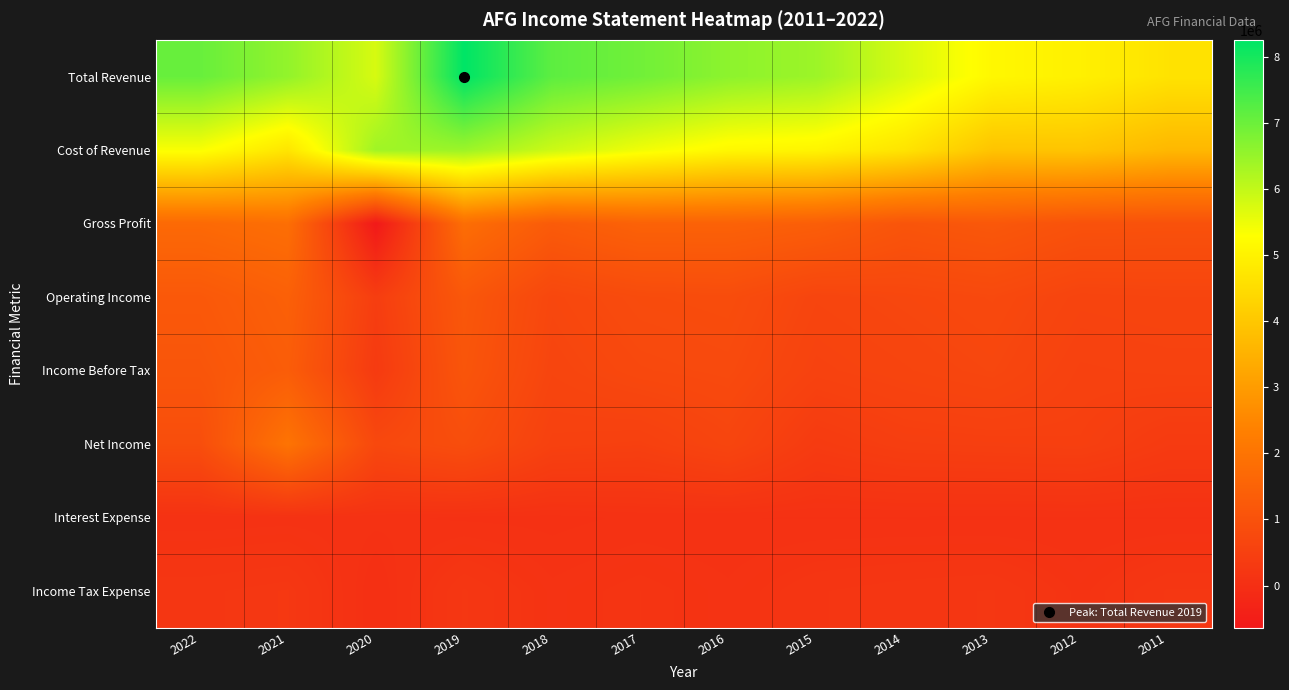

At how many categories does at least one series exceed 2102312?

12